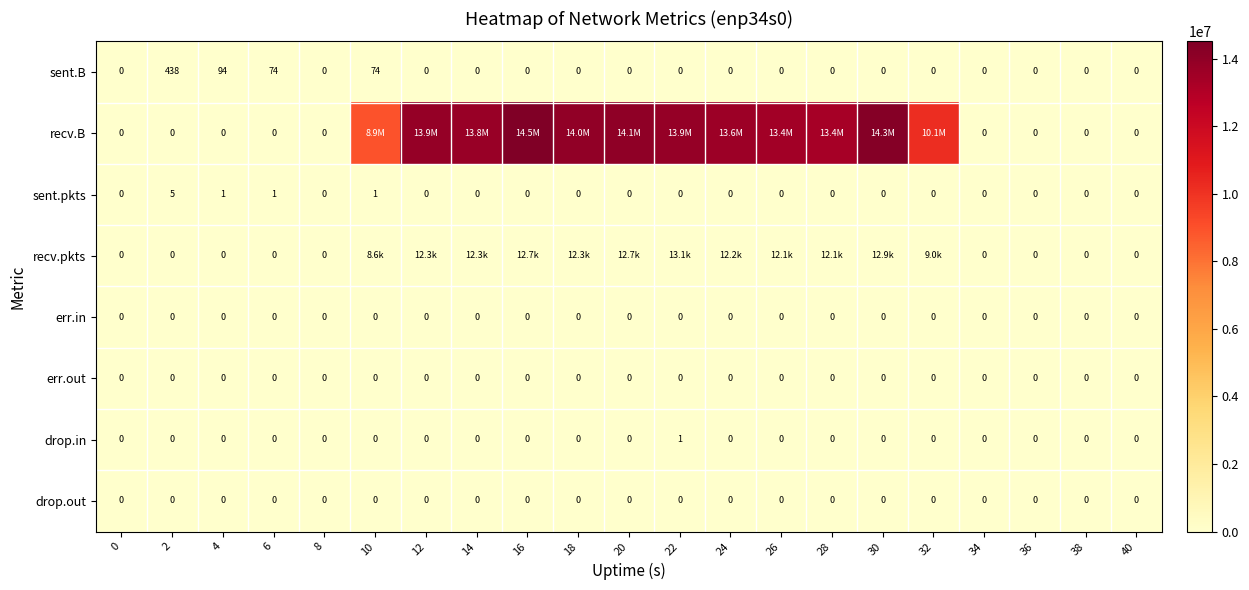

Count the number of data series in this chart.

8